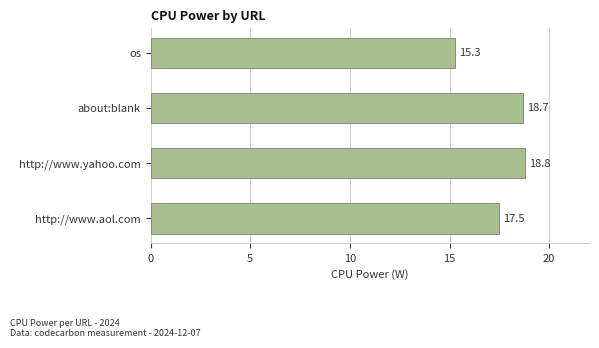

Reading top to bottom, transcribe all the data shown in this chart.

os=15.3	about:blank=18.7	http://www.yahoo.com=18.8	http://www.aol.com=17.5